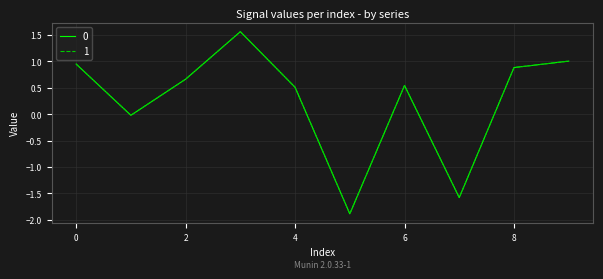

What is the minimum value shown in the chart?

-1.9